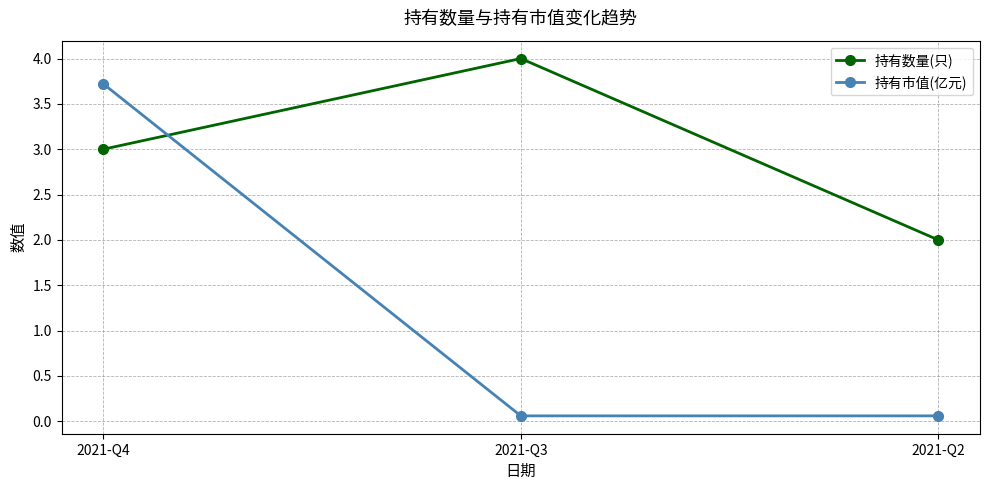

How many data points in 持有数量(只) are less than 3?

1